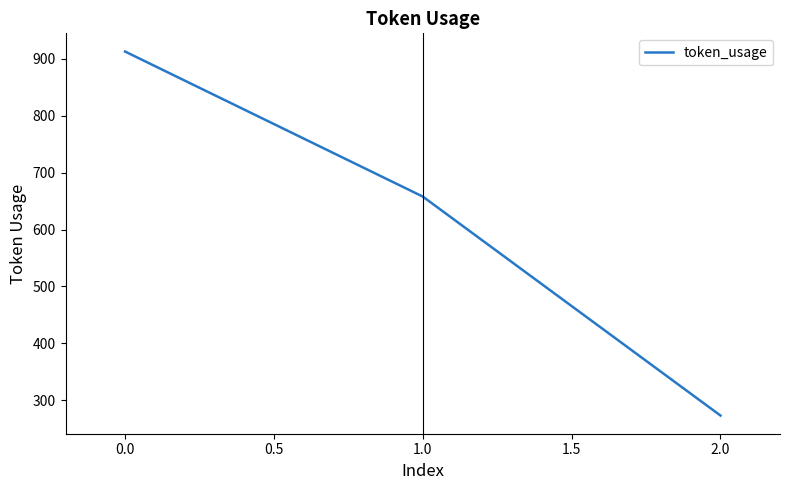

Reading left to right, list all the values displayed in this chart.

0.0=913	1.0=658	2.0=273